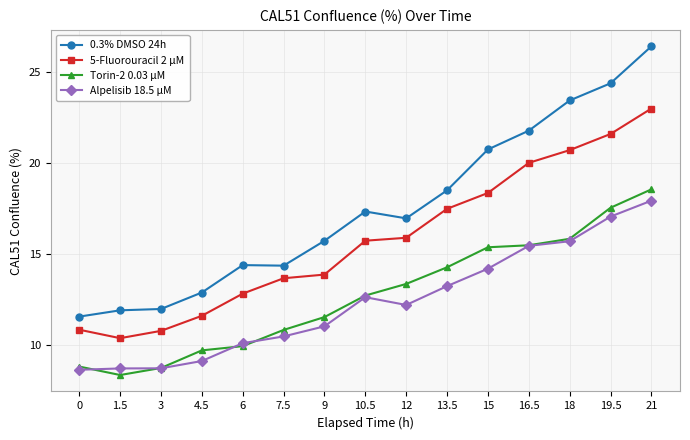

Is the value of Alpelisib 18.5 µM at 6 greater than the value of Torin-2 0.03 µM at 13.5?

No